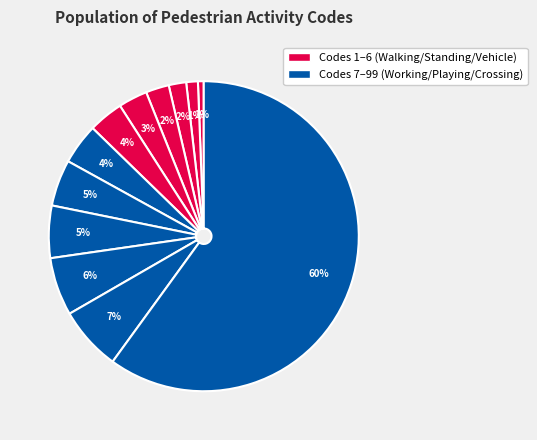

Count the number of slices in the pie.

12